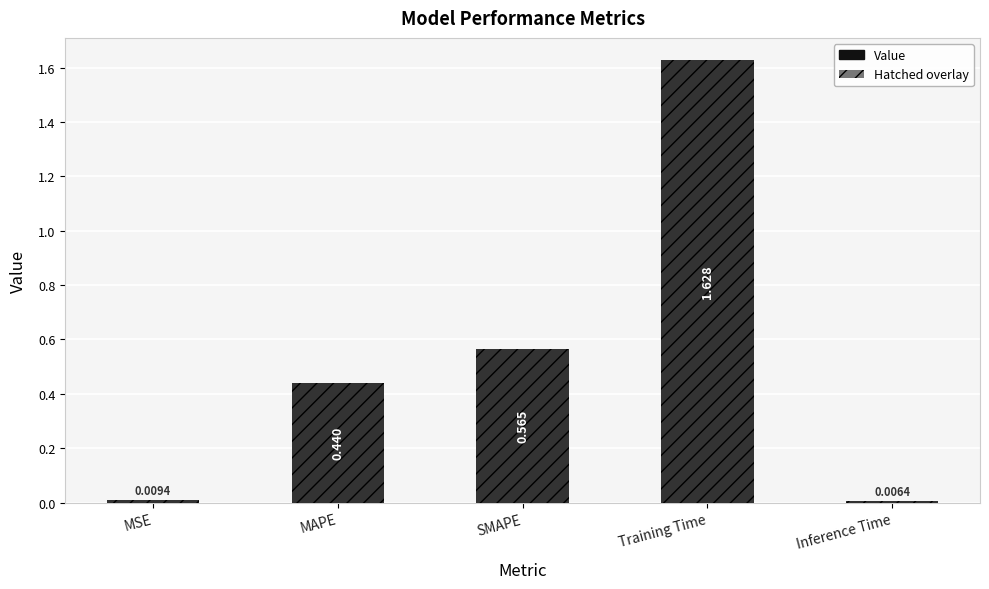

List the labels in order of value, smallest first.

Inference Time, MSE, MAPE, SMAPE, Training Time